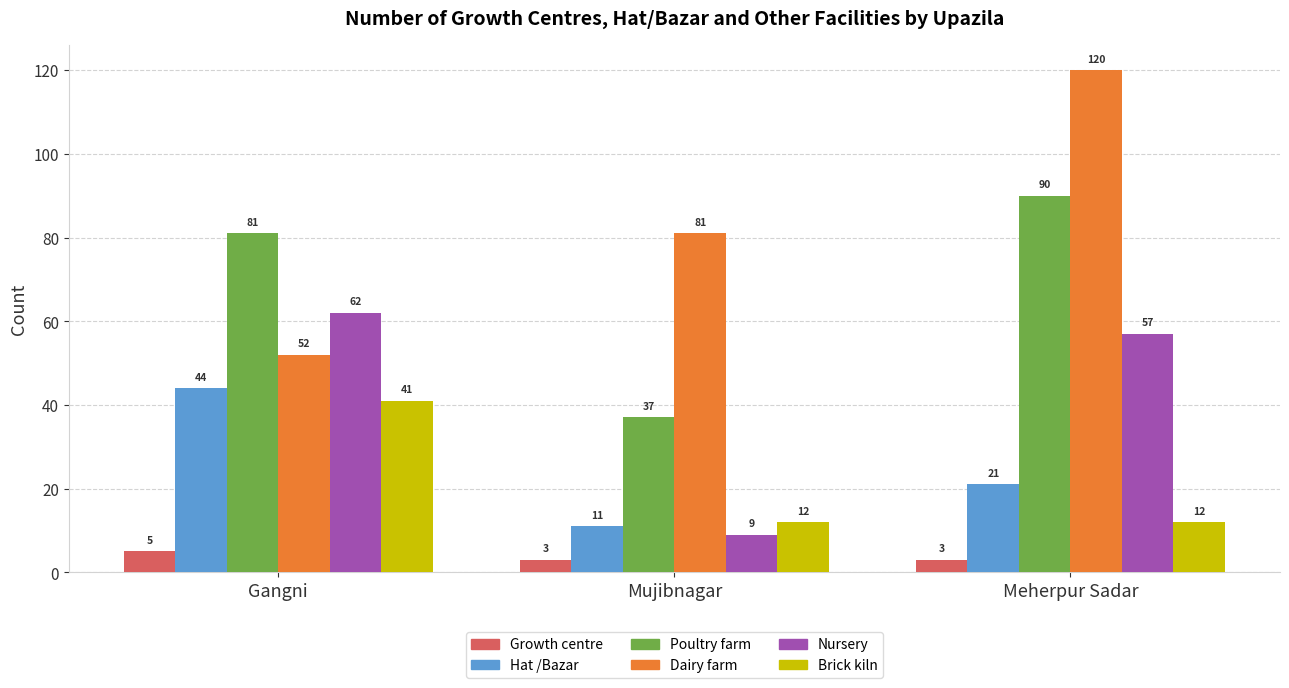

How many bars are there in each group?

6